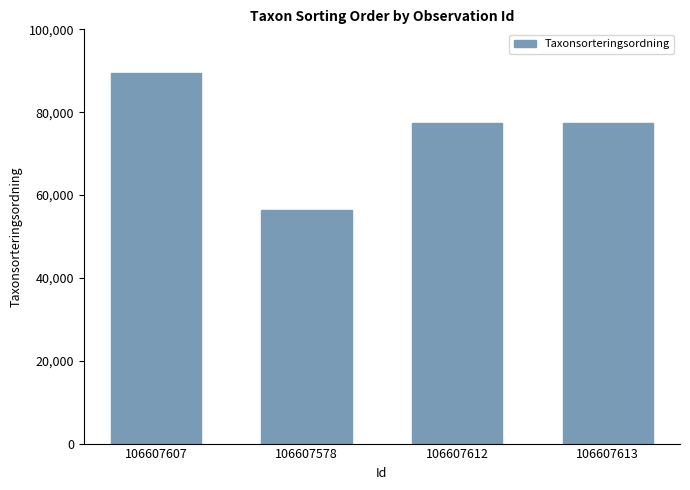

What is the label of the 2nd bar from the right?

106607612